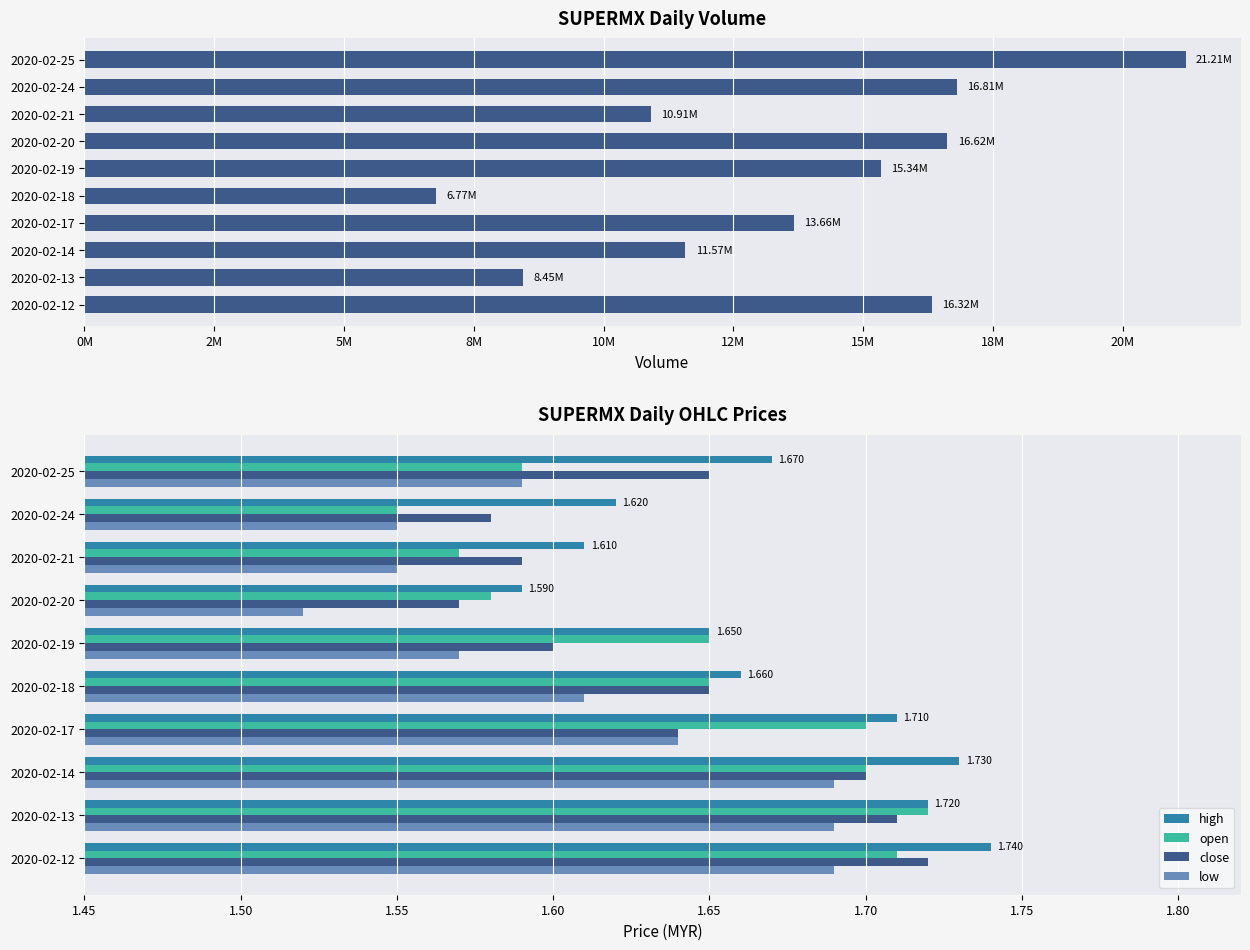

Is the value of high at 2020-02-21 greater than the value of open at 2020-02-12?

No